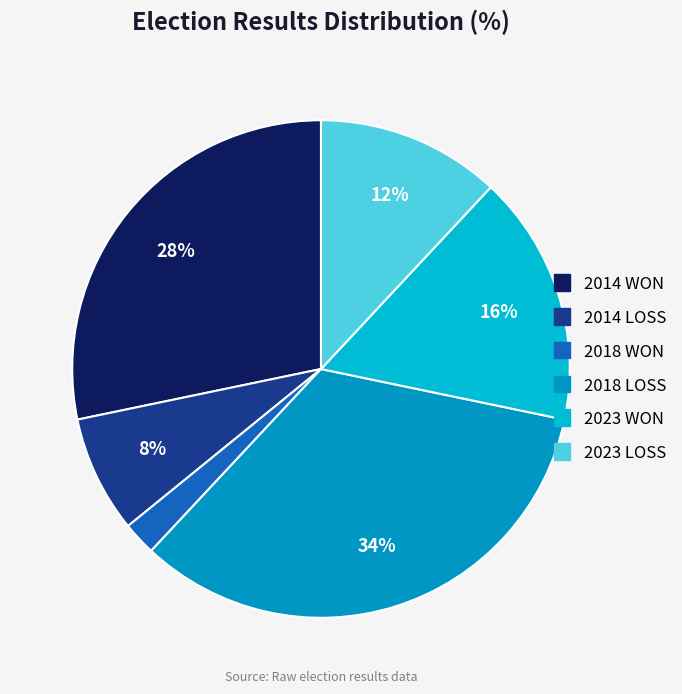

To the nearest percent, what portion does 2018 WON represent?

2%